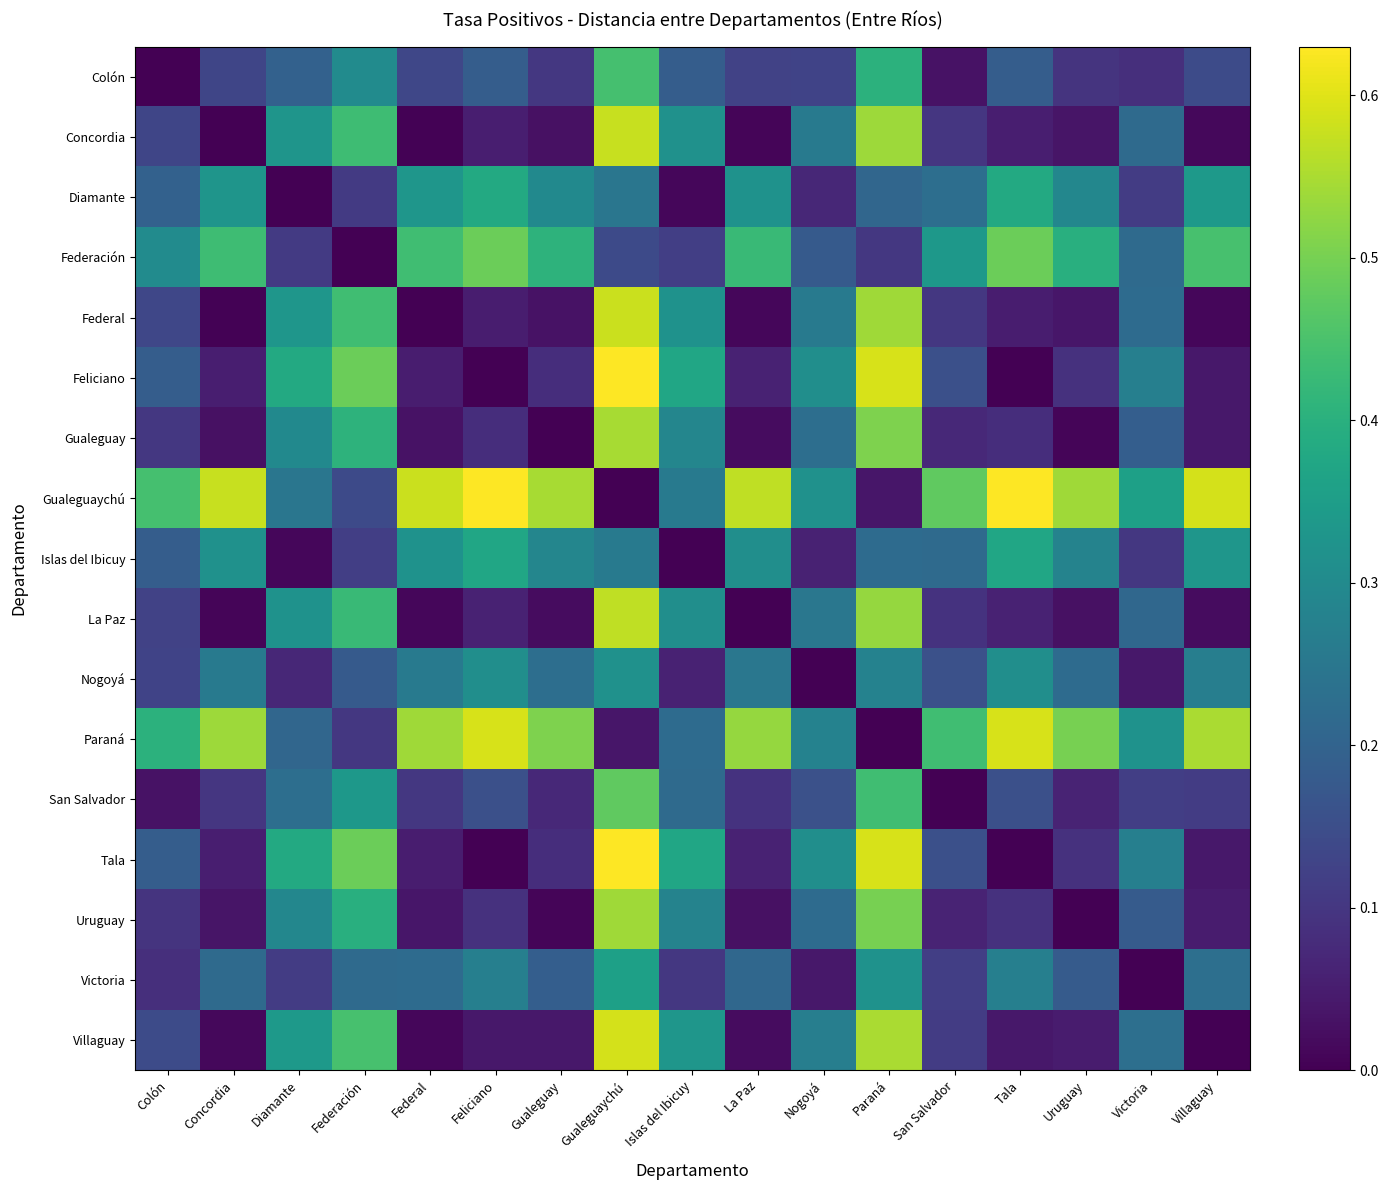

List the series in order of their peak value, highest first.

Feliciano, Gualeguaychú, Tala, Paraná, Villaguay, Federal, Concordia, La Paz, Gualeguay, Uruguay, Federación, San Salvador, Colón, Diamante, Islas del Ibicuy, Victoria, Nogoyá